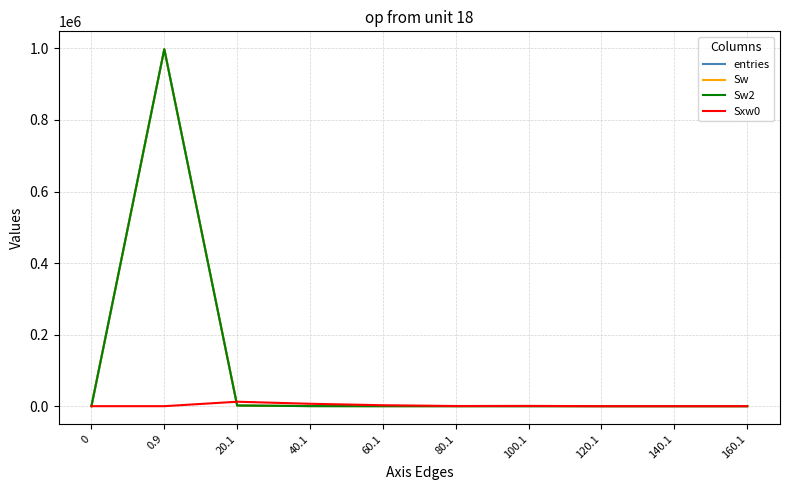

List the series in order of their peak value, highest first.

entries, Sw, Sw2, Sxw0